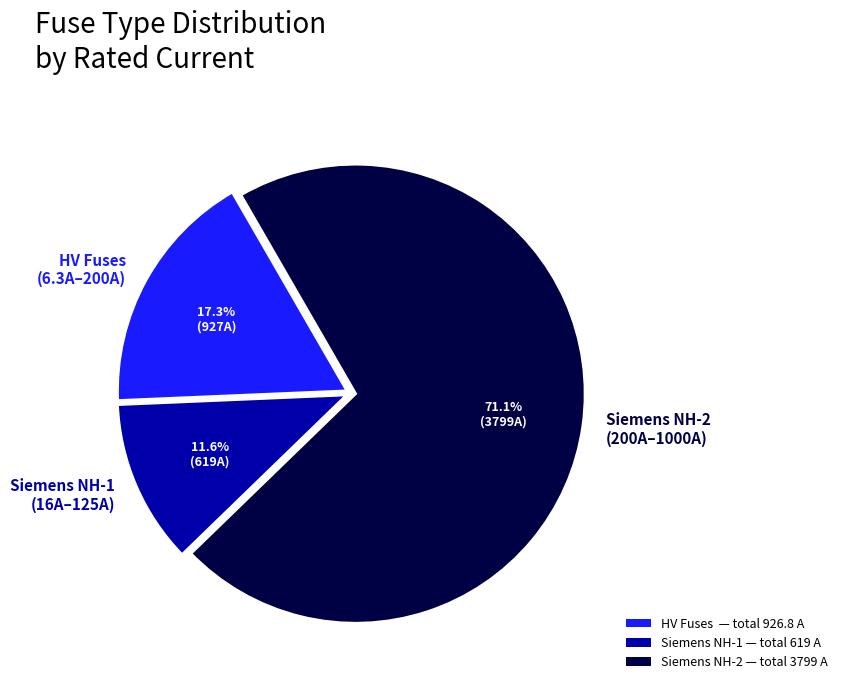

Does Siemens NH-1 (16A–125A) represent more than half of the total?

No